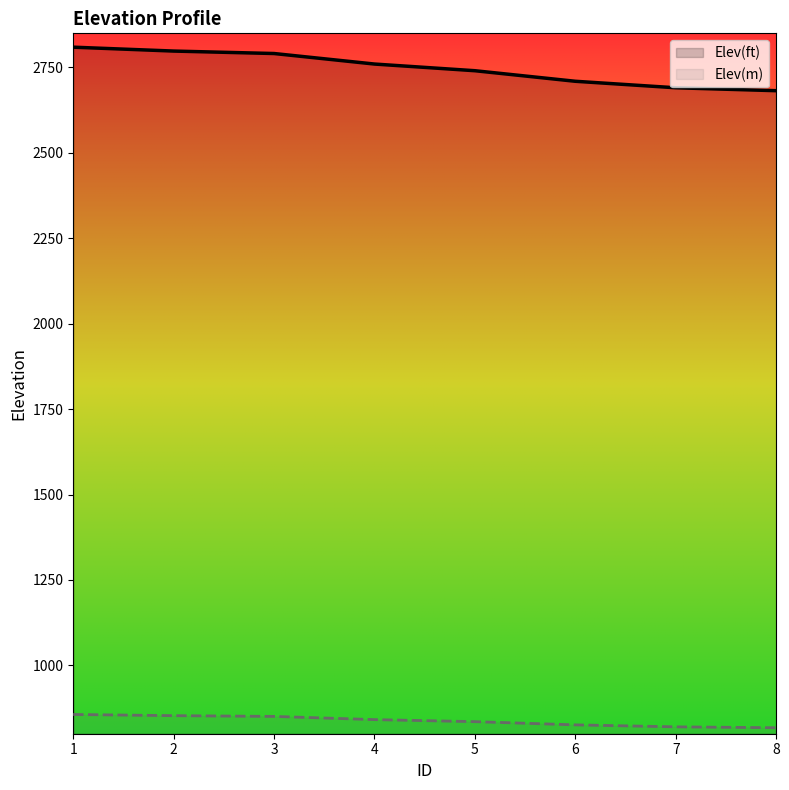

Is it true that Elev(m) equals 825.9 at 6?

True